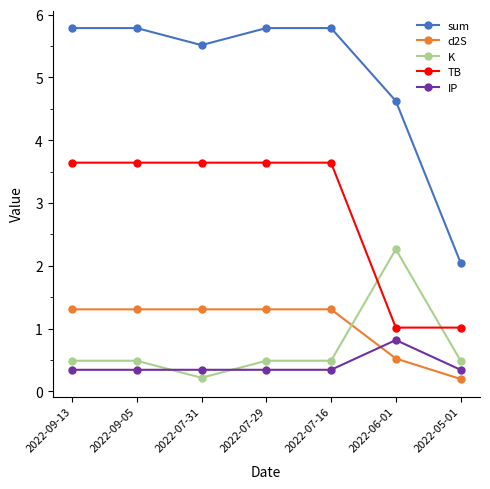

How many lines are shown in the chart?

5